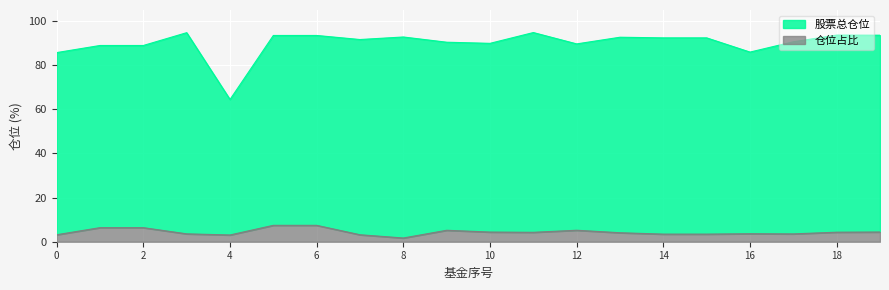

What is the greatest value displayed?

94.8